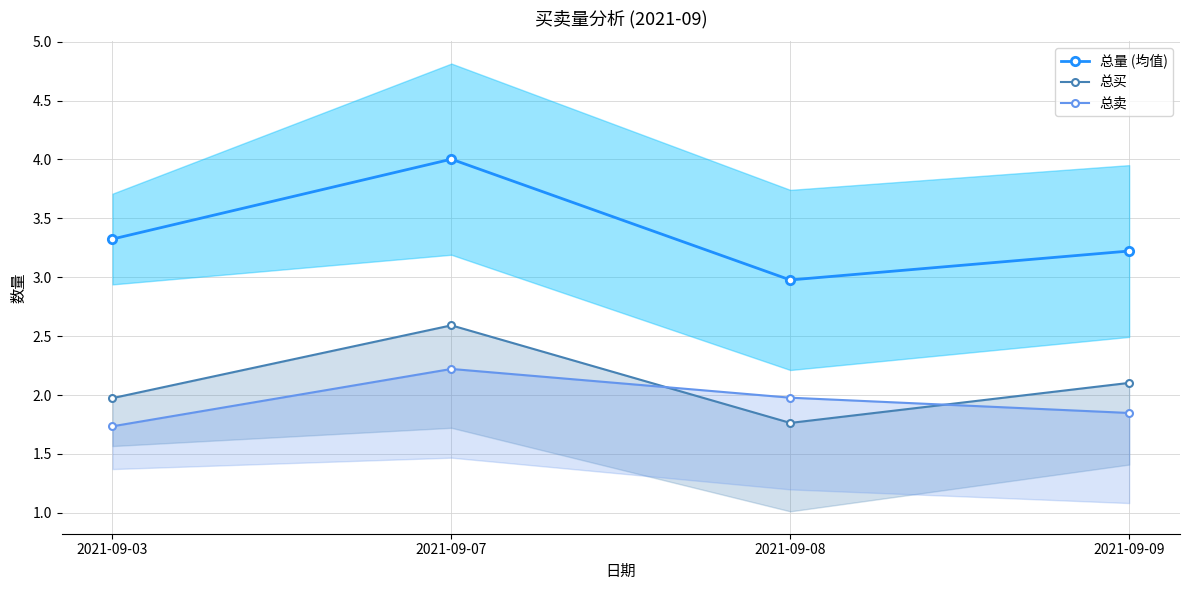

In 总买, how many points are higher than both neighbors (excluding endpoints)?

1